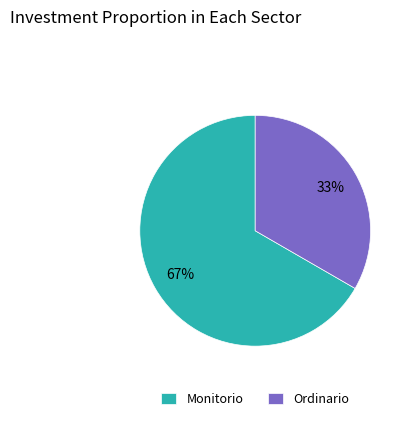

True or false: Monitorio accounts for 73% of the total.

False